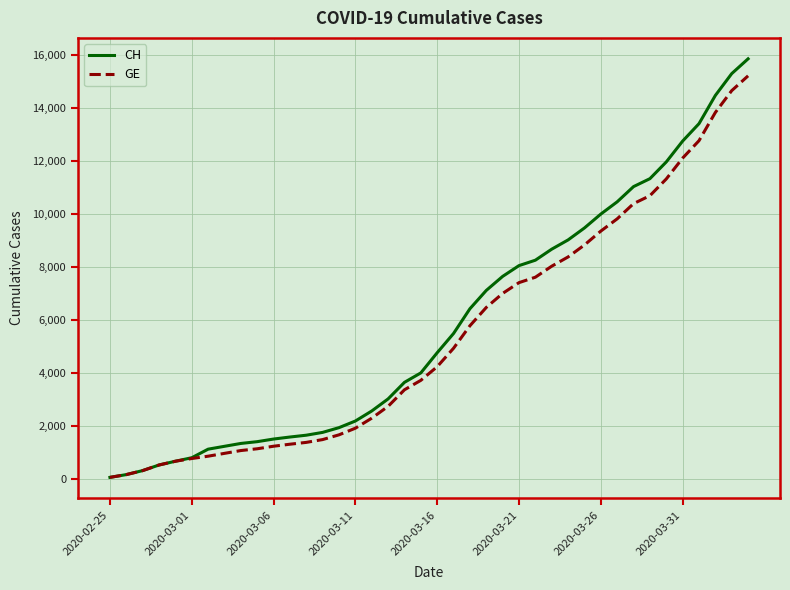

What are all the series names shown in the legend?

CH, GE